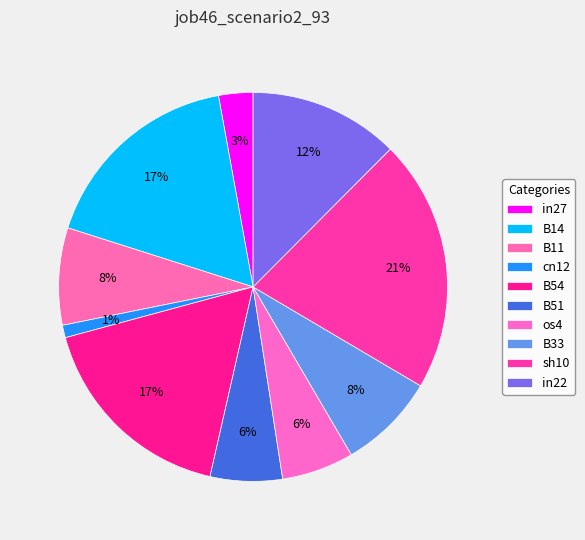

Count the number of slices in the pie.

10